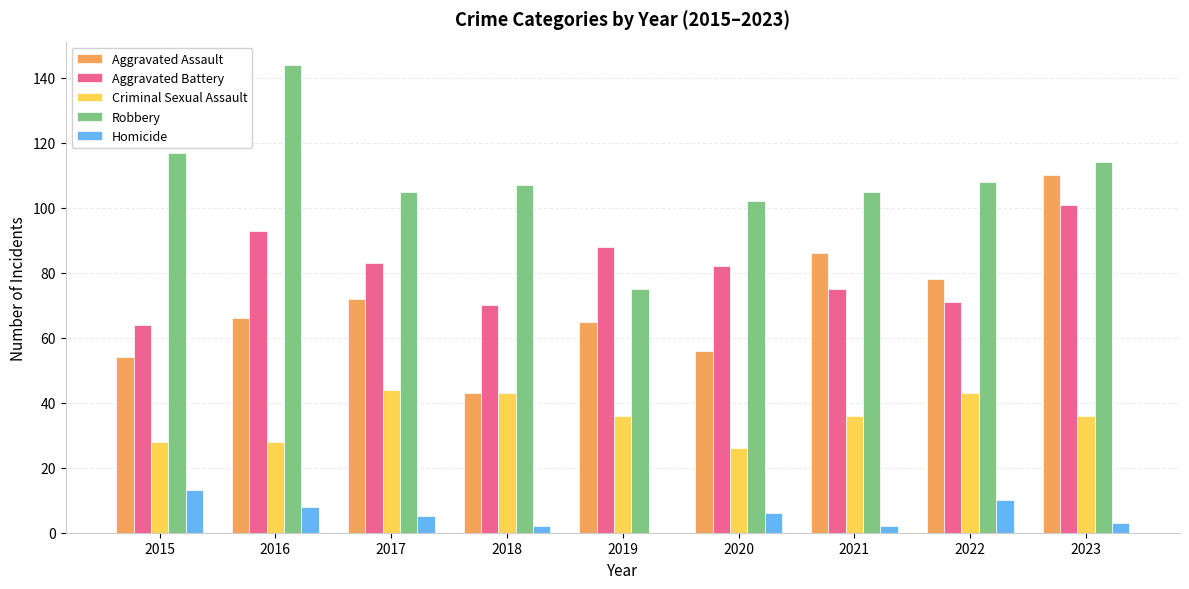

Is it true that Aggravated Battery equals 101 at 2023?

True